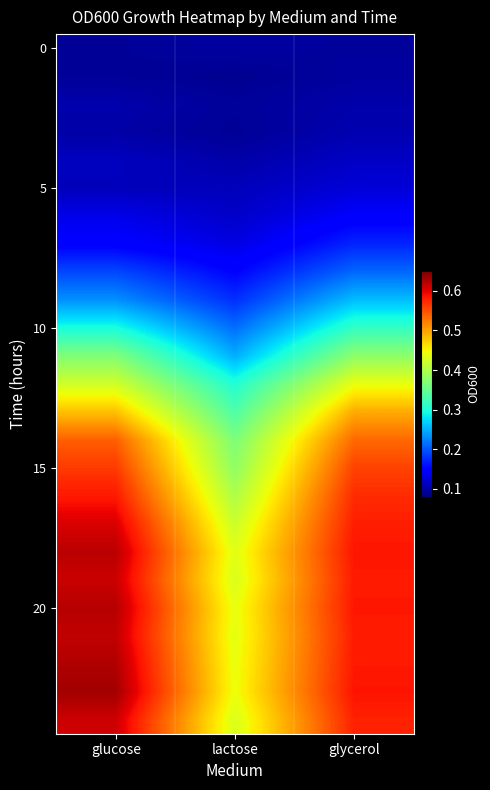

Count the number of data series in this chart.

25